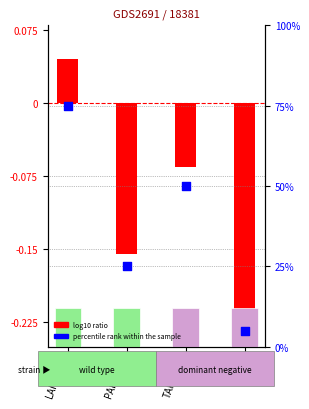

What are all the series names shown in the legend?

log10 ratio, percentile rank within the sample